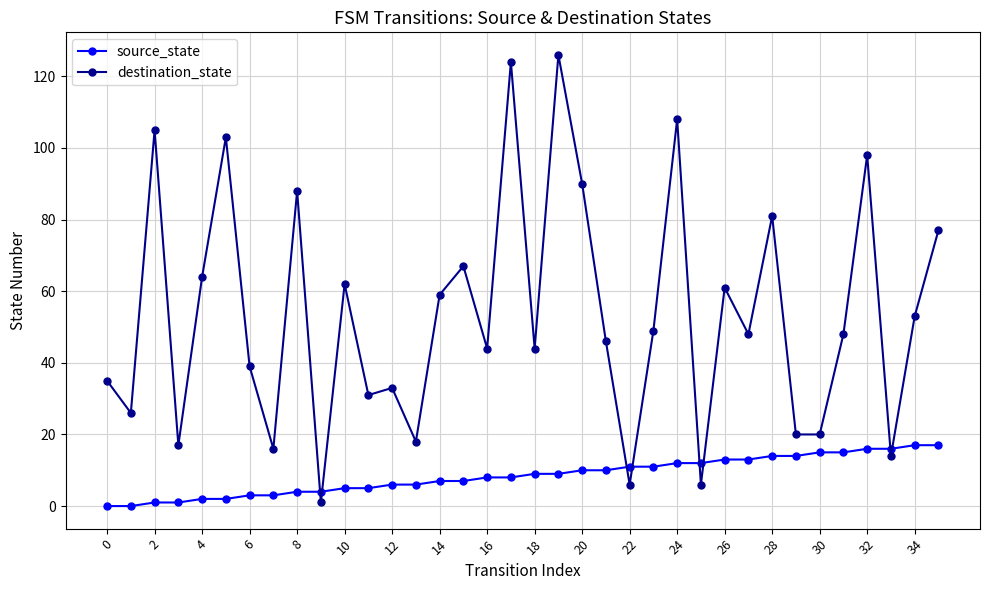

What is the difference between the maximum and minimum values in the source_state series?

17